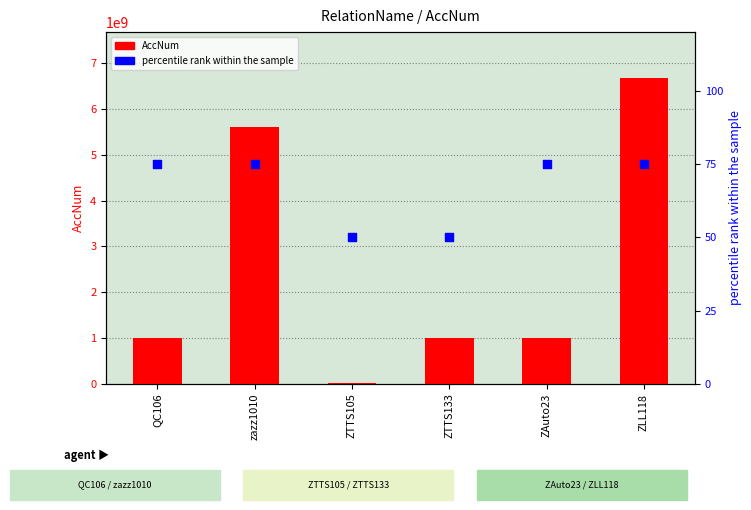

What are all the series names shown in the legend?

AccNum, percentile rank